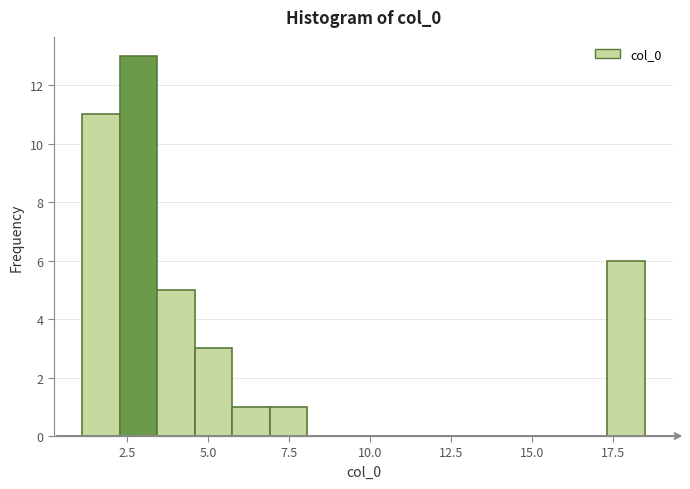

Read against the x-axis, roughly where is the centre of the tallest bar?

3.0